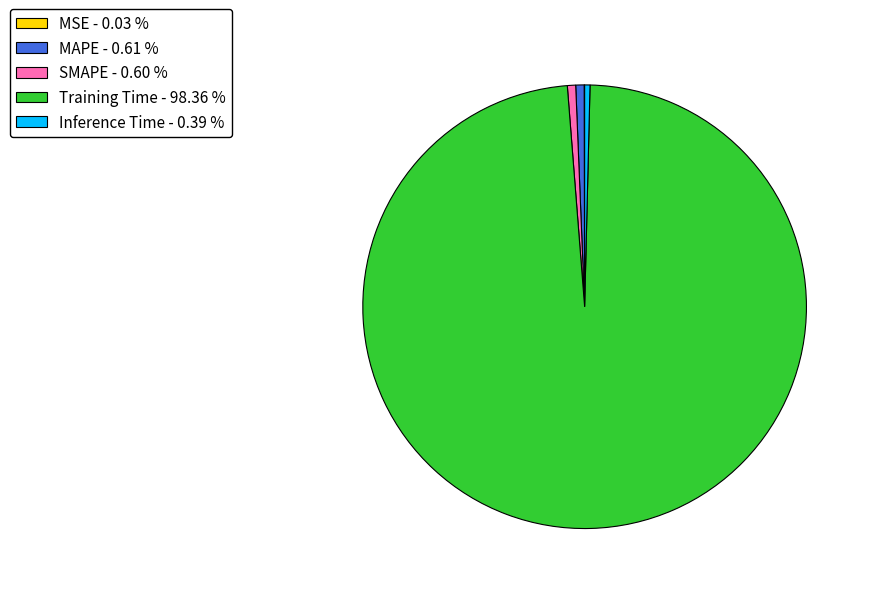

Is there a majority slice in this chart?

Yes